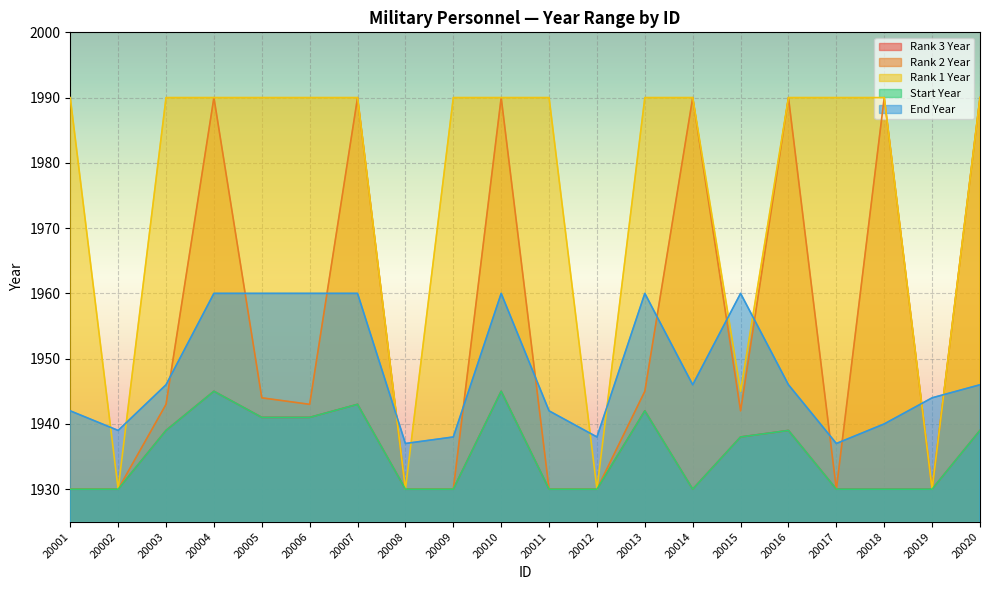

Where is Start Year nearest to the value 1937?

20015